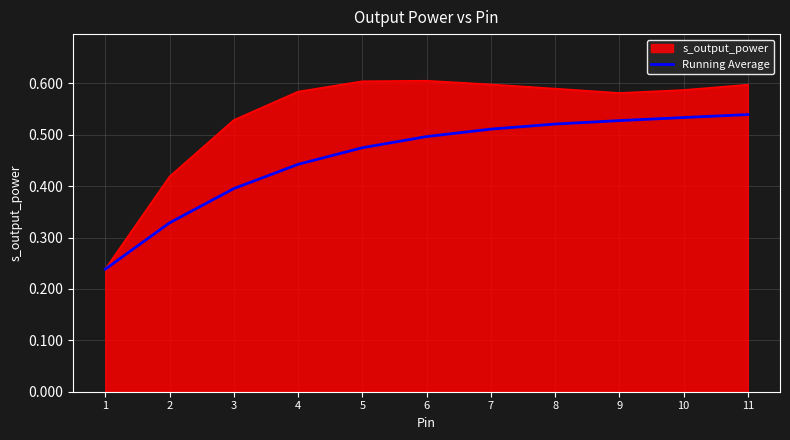

Is the value of s_output_power at 4 greater than the value of Running Average at 11?

Yes